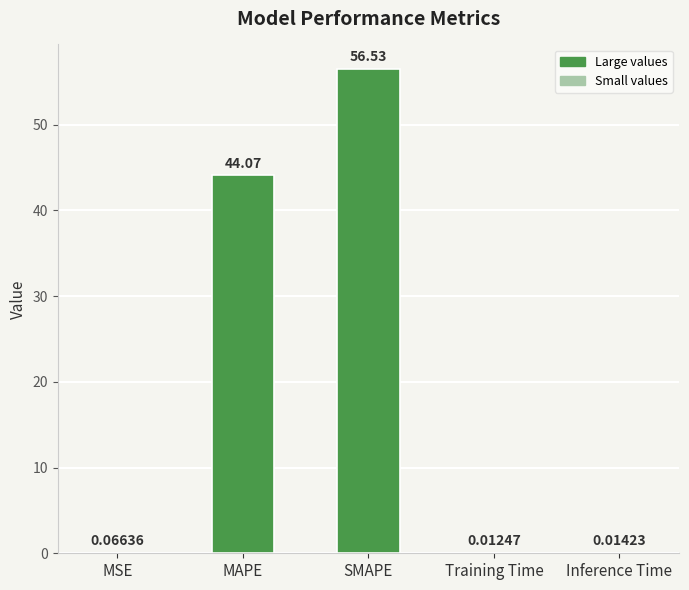

How many categories are shown in the chart?

5